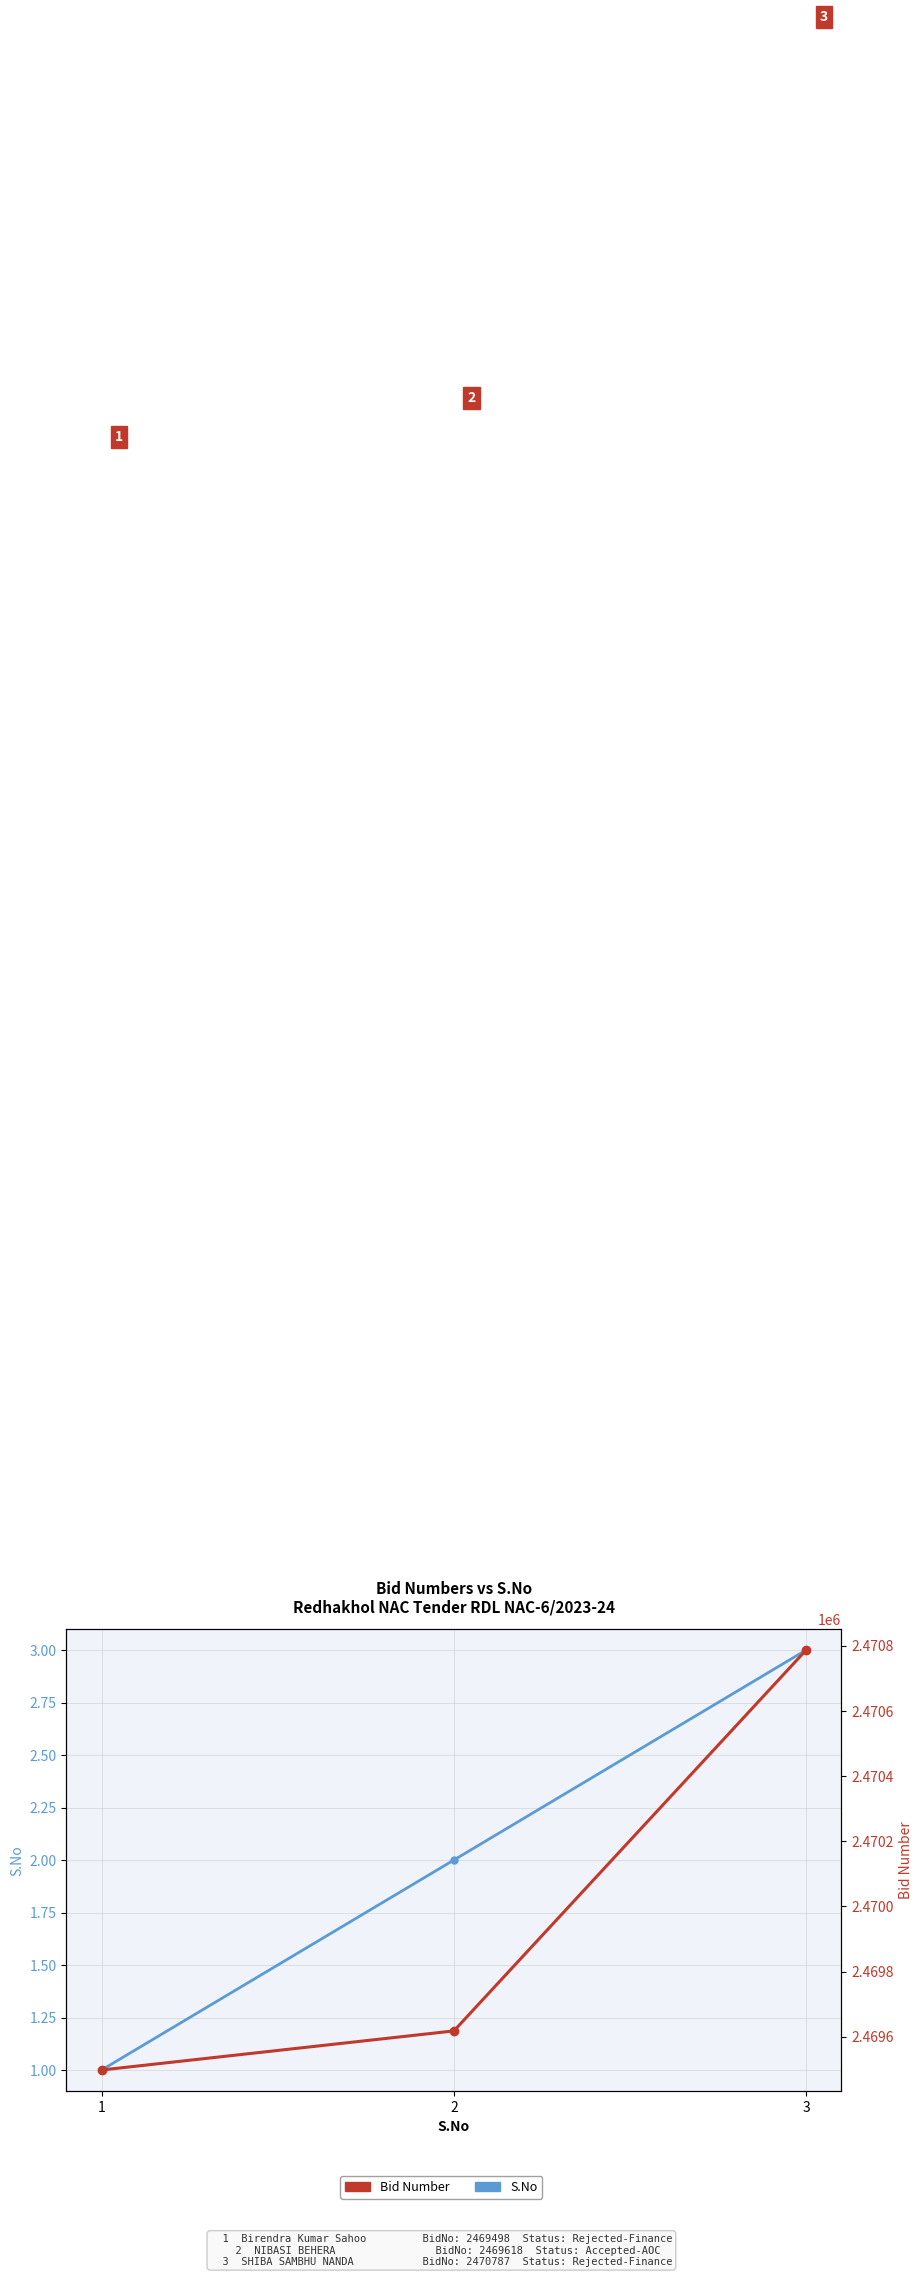

What value does the S.No series have at 3?

3